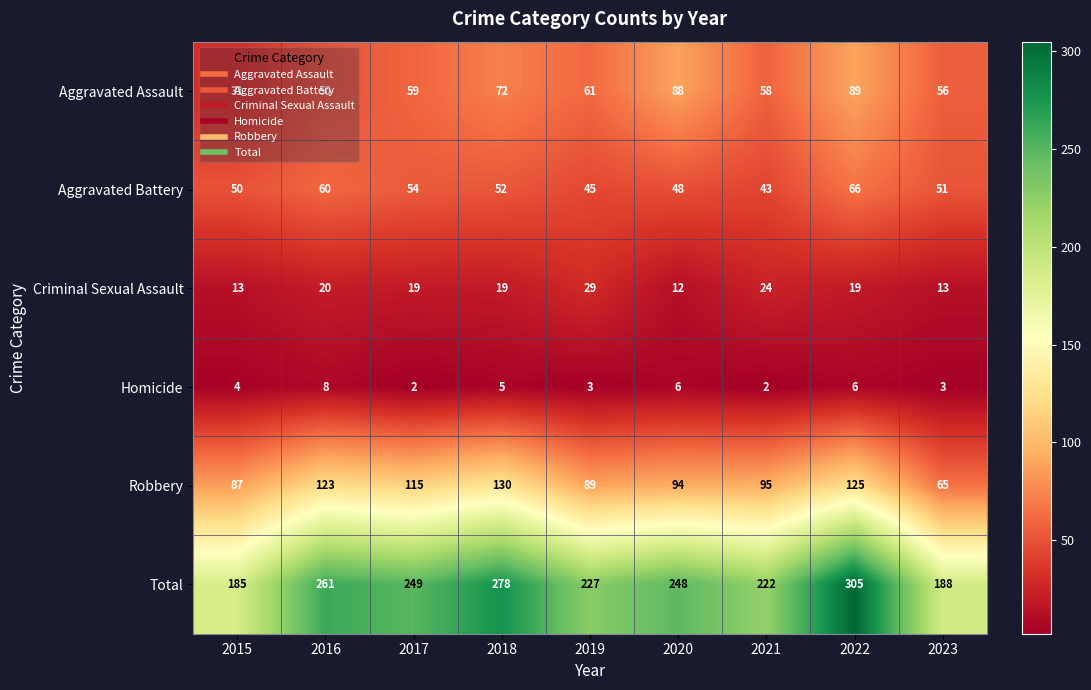

What is the sum of the Criminal Sexual Assault values at 2017 and 2015?

32